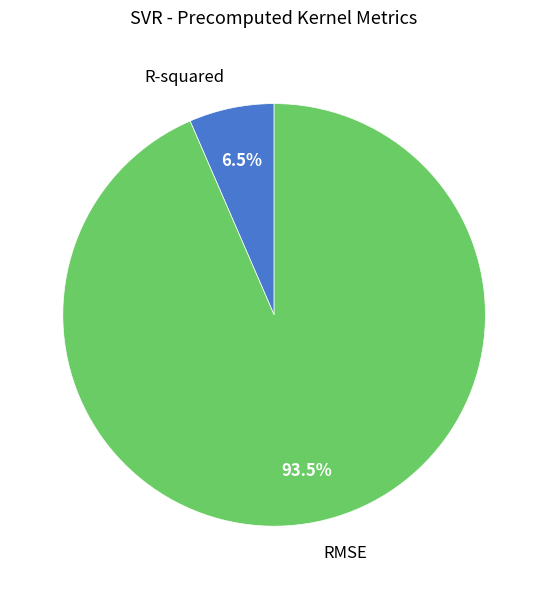

Which category has the biggest portion of the pie?

RMSE